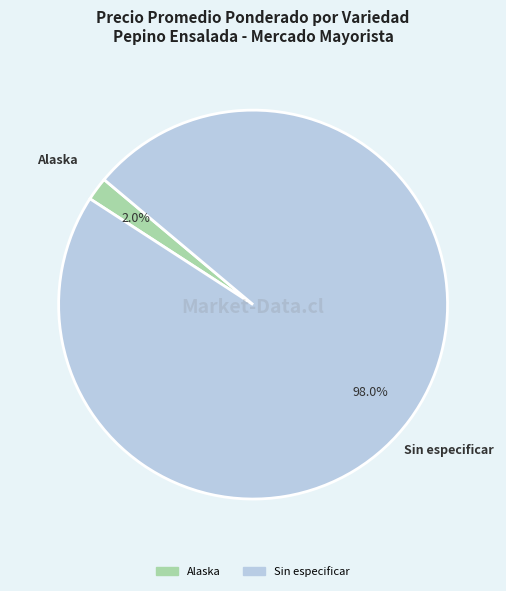

How many segments does this pie chart have?

2